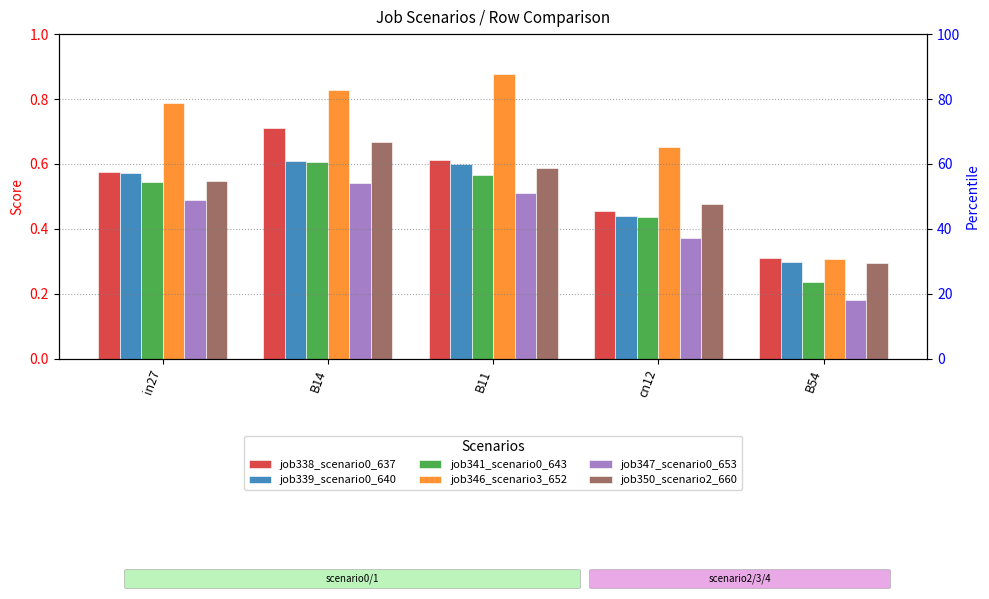

What is the difference between the highest and lowest values at B14?

0.3